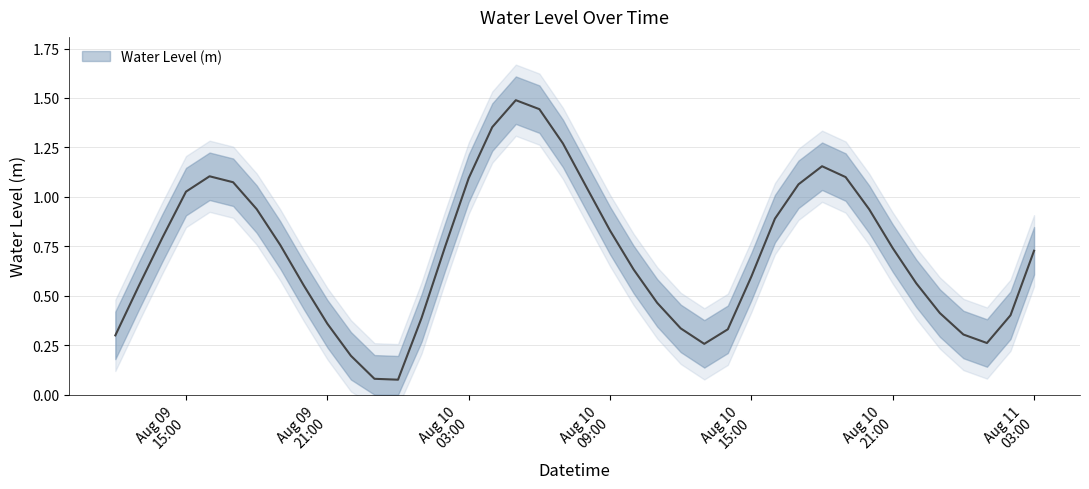

At which label is the value closest to 0?

2023-08-10 00:00:00